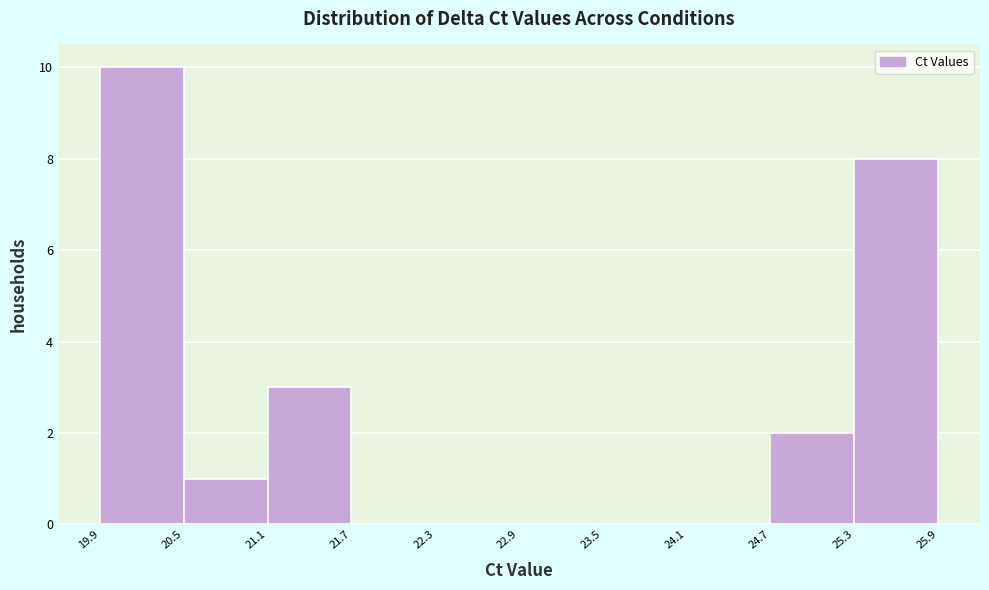

Reading left to right, transcribe this chart: for each bar, give the range it covers on the x-axis and its height. The values are not printed on the chart, so give them approximately, as read against the axis.

19.9 to 20.5: 10
20.5 to 21.1: 1
21.1 to 21.7: 3
21.7 to 22.3: 0
22.3 to 22.9: 0
22.9 to 23.5: 0
23.5 to 24.1: 0
24.1 to 24.7: 0
24.7 to 25.3: 2
25.3 to 25.9: 8